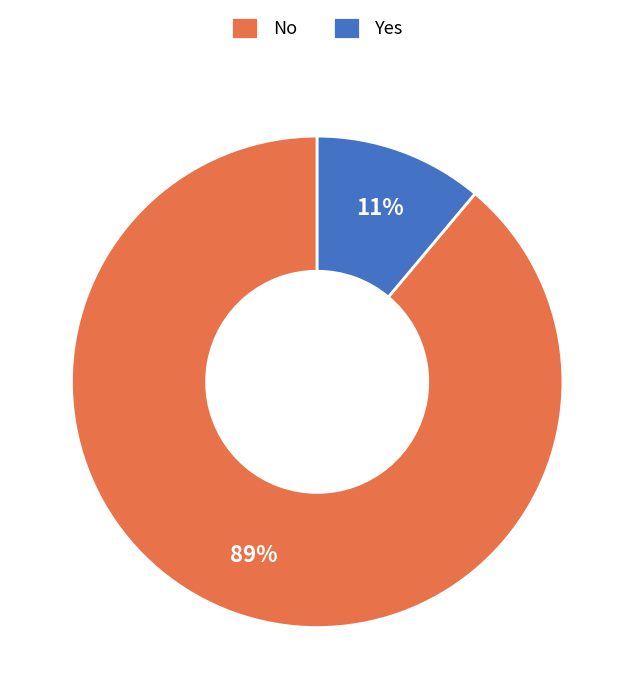

Combined, do No and Yes account for over 50%?

Yes